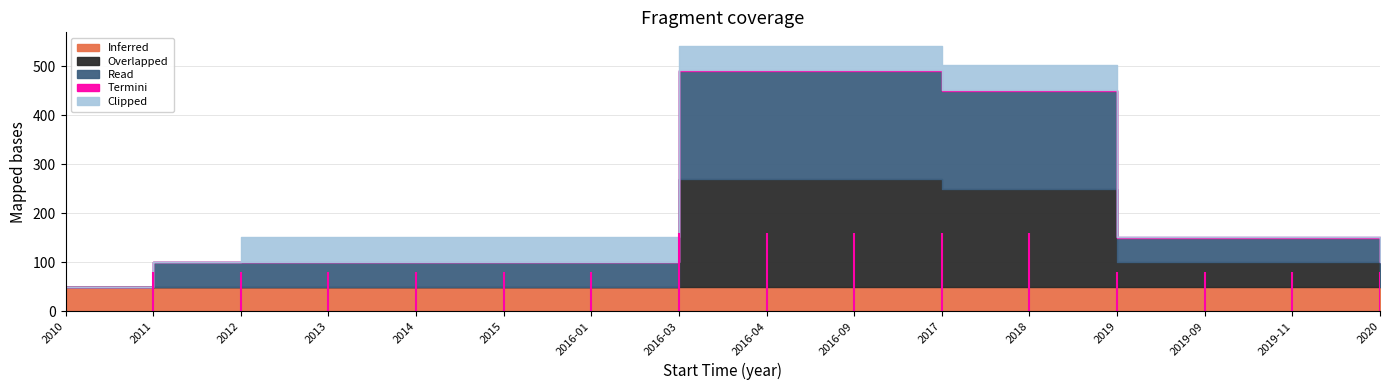

Which category has the highest value in the Termini series?

2016-03